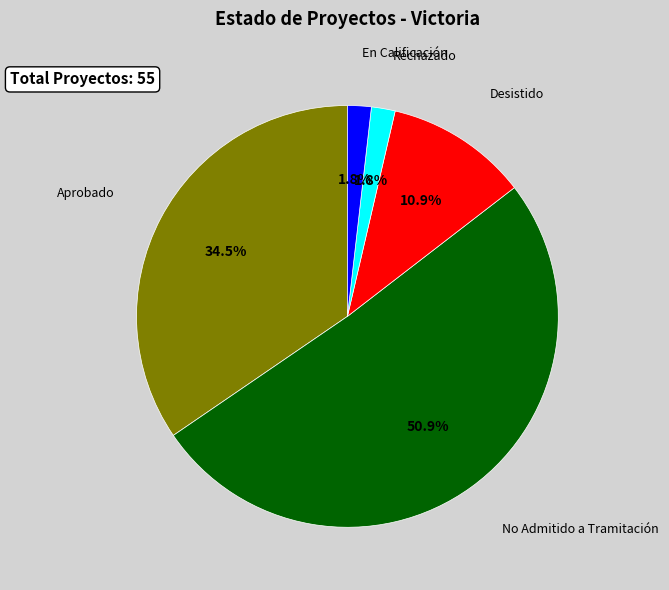

Does No Admitido a Tramitación represent more than half of the total?

Yes